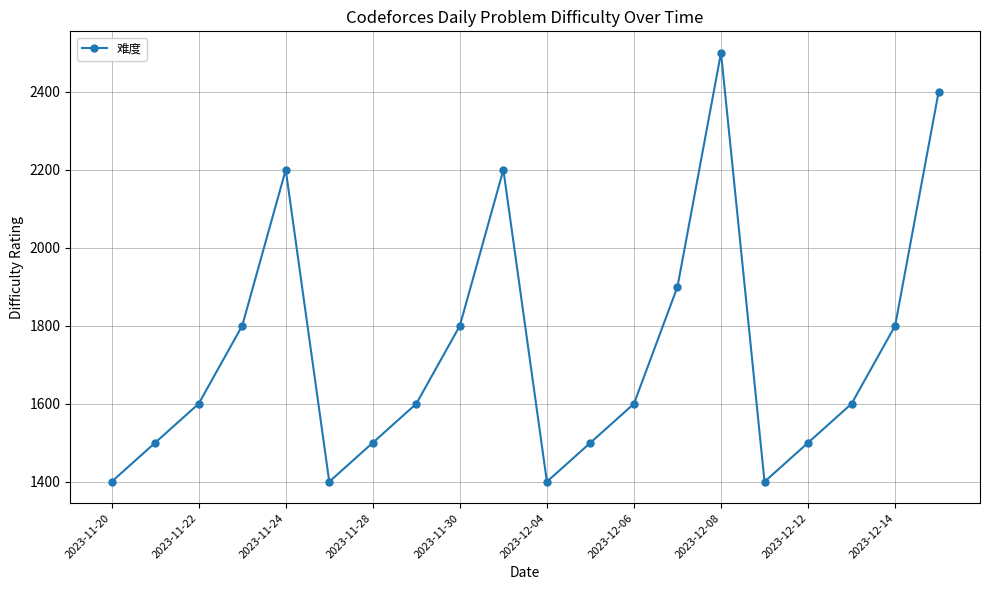

Reading left to right, list all the values displayed in this chart.

1400	1500	1600	1800	2200	1400	1500	1600	1800	2200	1400	1500	1600	1900	2500	1400	1500	1600	1800	2400